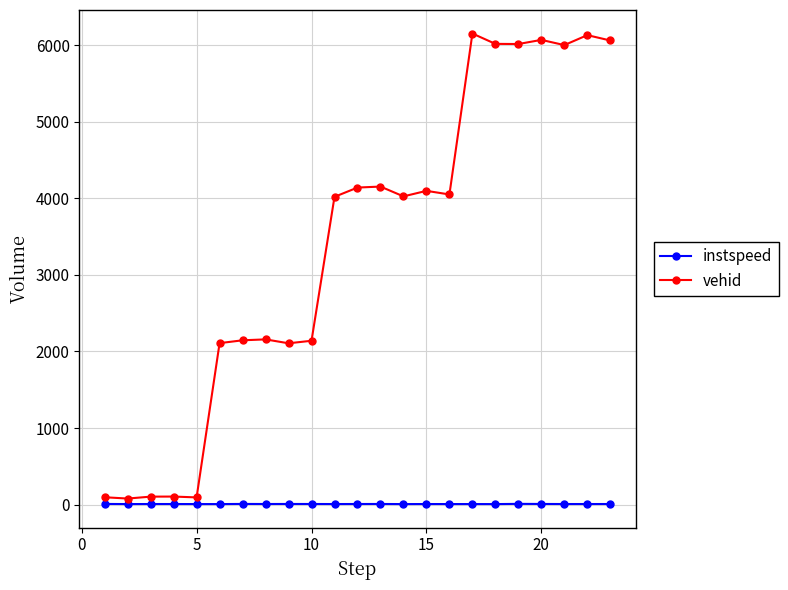

Which series has the widest spread of values?

vehid